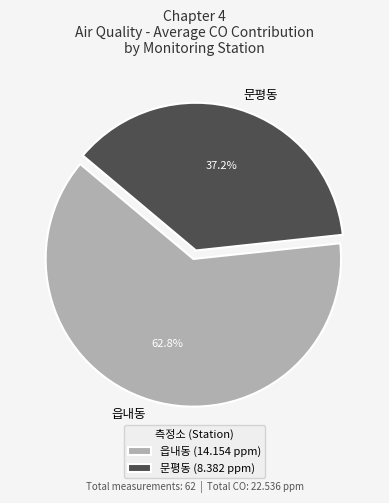

To the nearest percent, what percentage of the pie is 읍내동?

63%